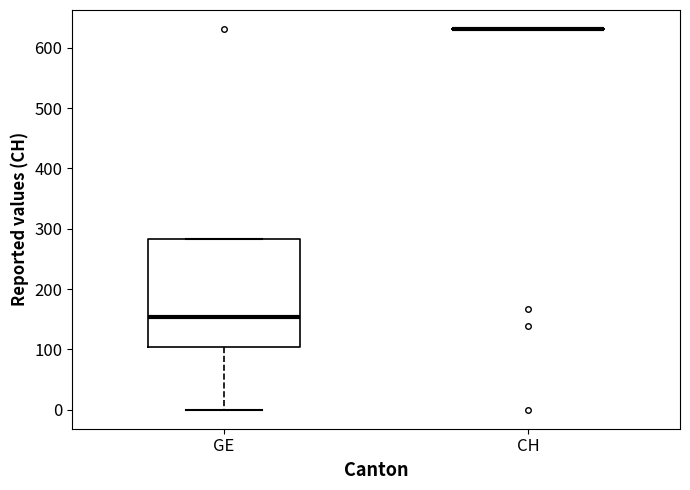

Reading left to right, transcribe this box plot: for each box, give where its median line is, the range the box spans, and where its two whiskers end, as read against the y-axis. The values are not printed on the chart, so give them approximately, as read against the axis.

GE: median 150, box 100 to 280, whiskers 0 to 280
CH: box collapsed to a line at 630, whiskers 630 to 630